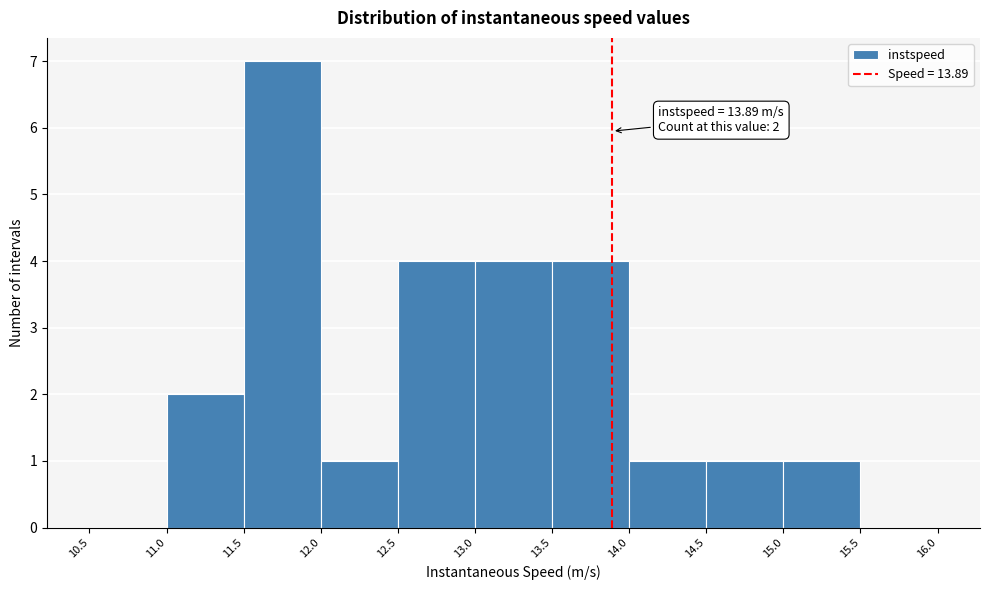

Which range on the x-axis has the tallest bar?

11.5 to 12.0